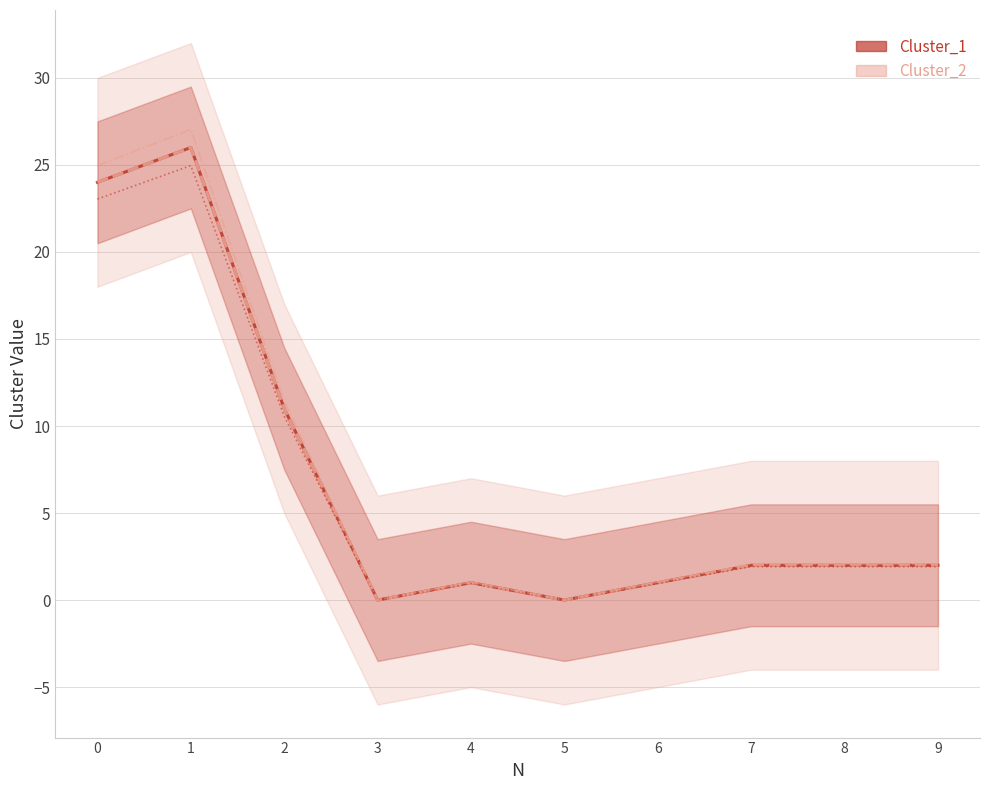

What is the sum of all Cluster_2 values?

69